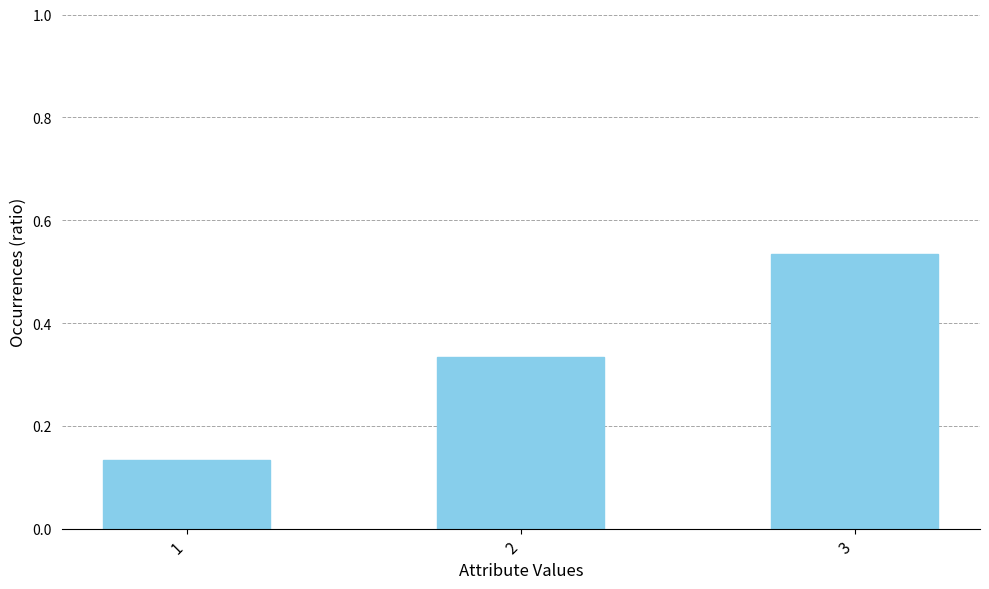

Where is the data nearest to the value 0?

1